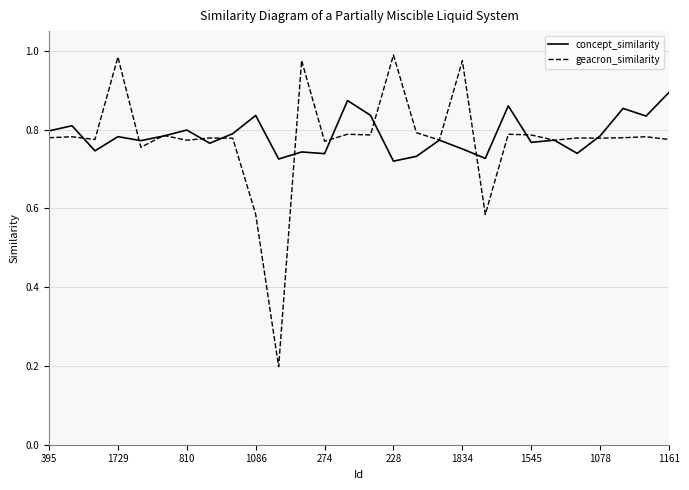

List the series in order of their peak value, highest first.

geacron_similarity, concept_similarity